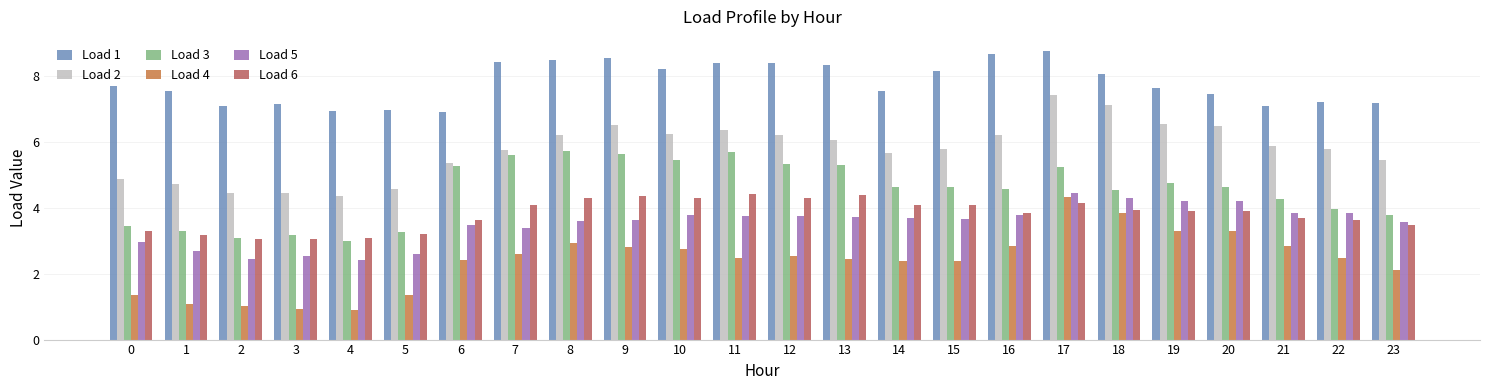

Which series has the largest range (max minus min)?

Load 4